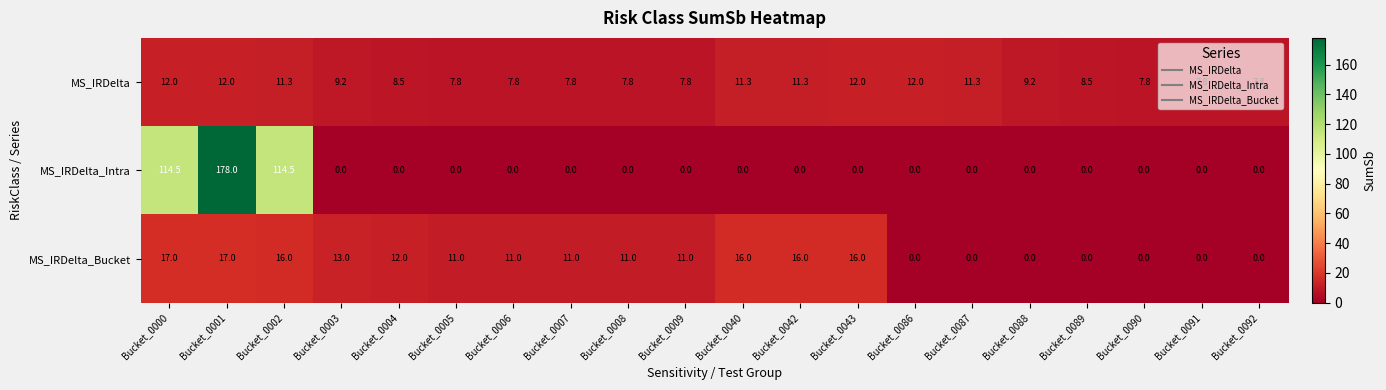

True or false: MS_IRDelta_Bucket has a value of 0.0 at Bucket_0087.

True